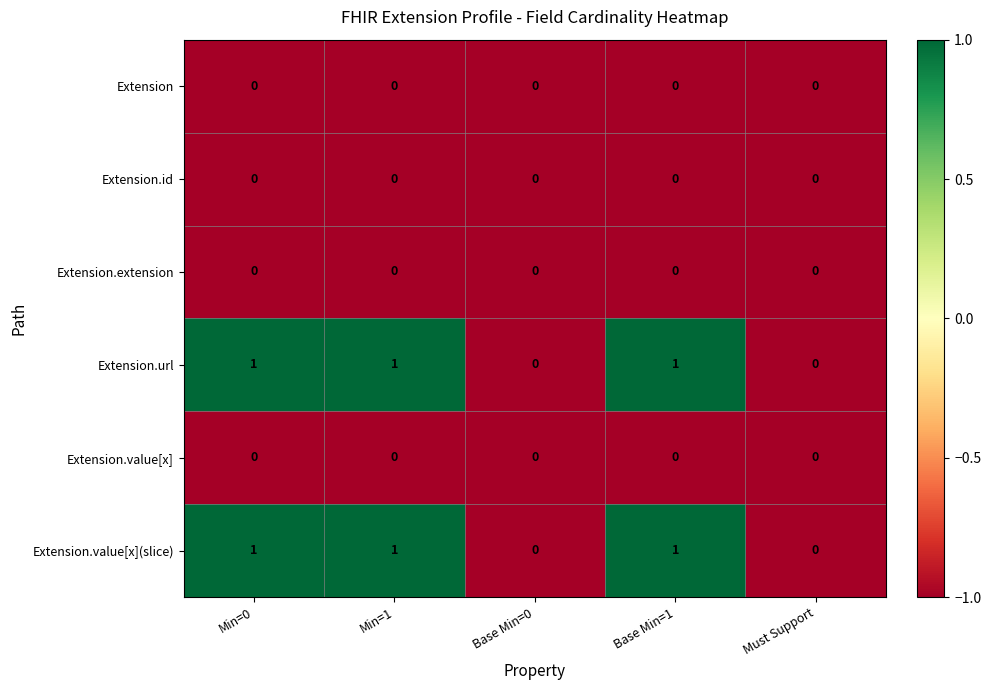

True or false: Extension.value[x] has a value of 0 at Base Min=0.

True